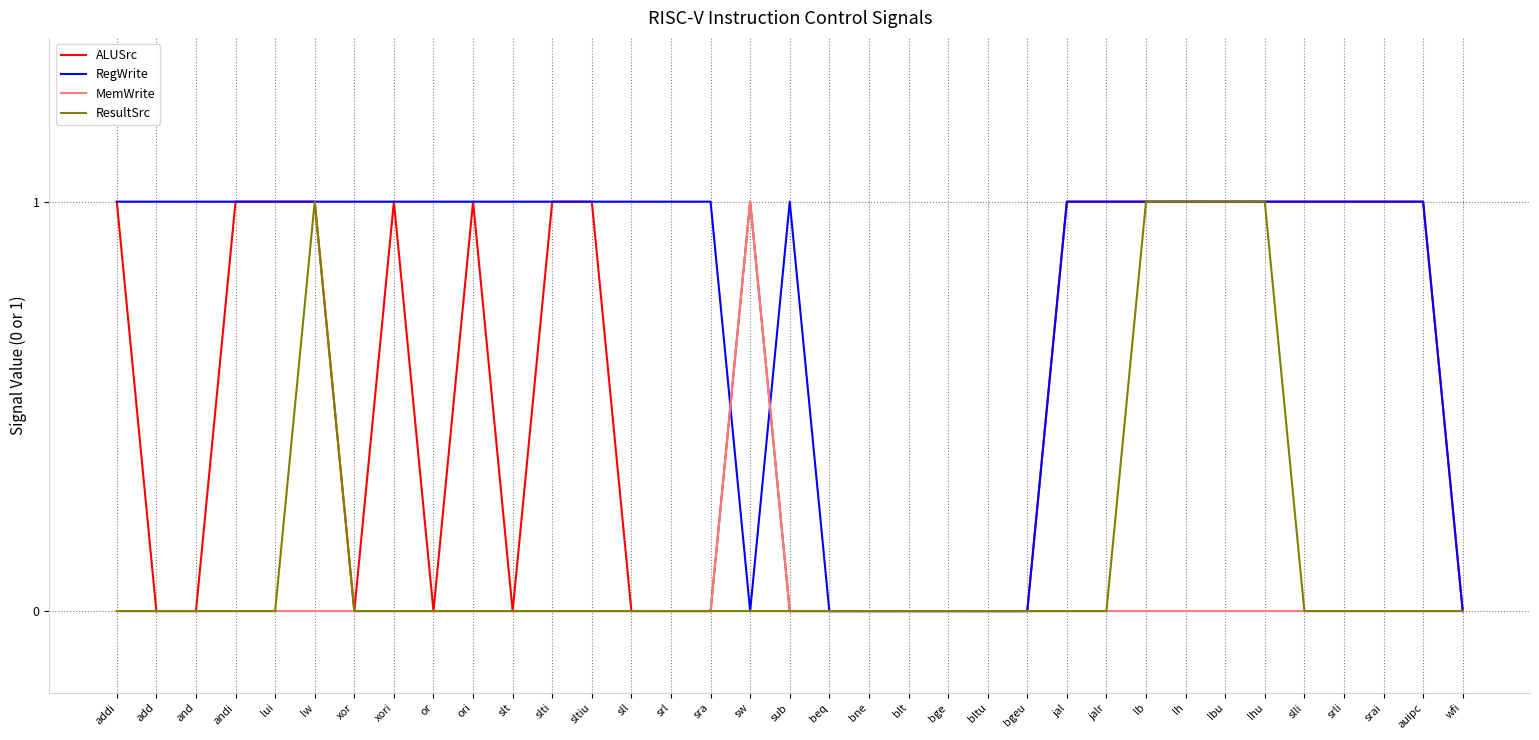

Count the number of data series in this chart.

4